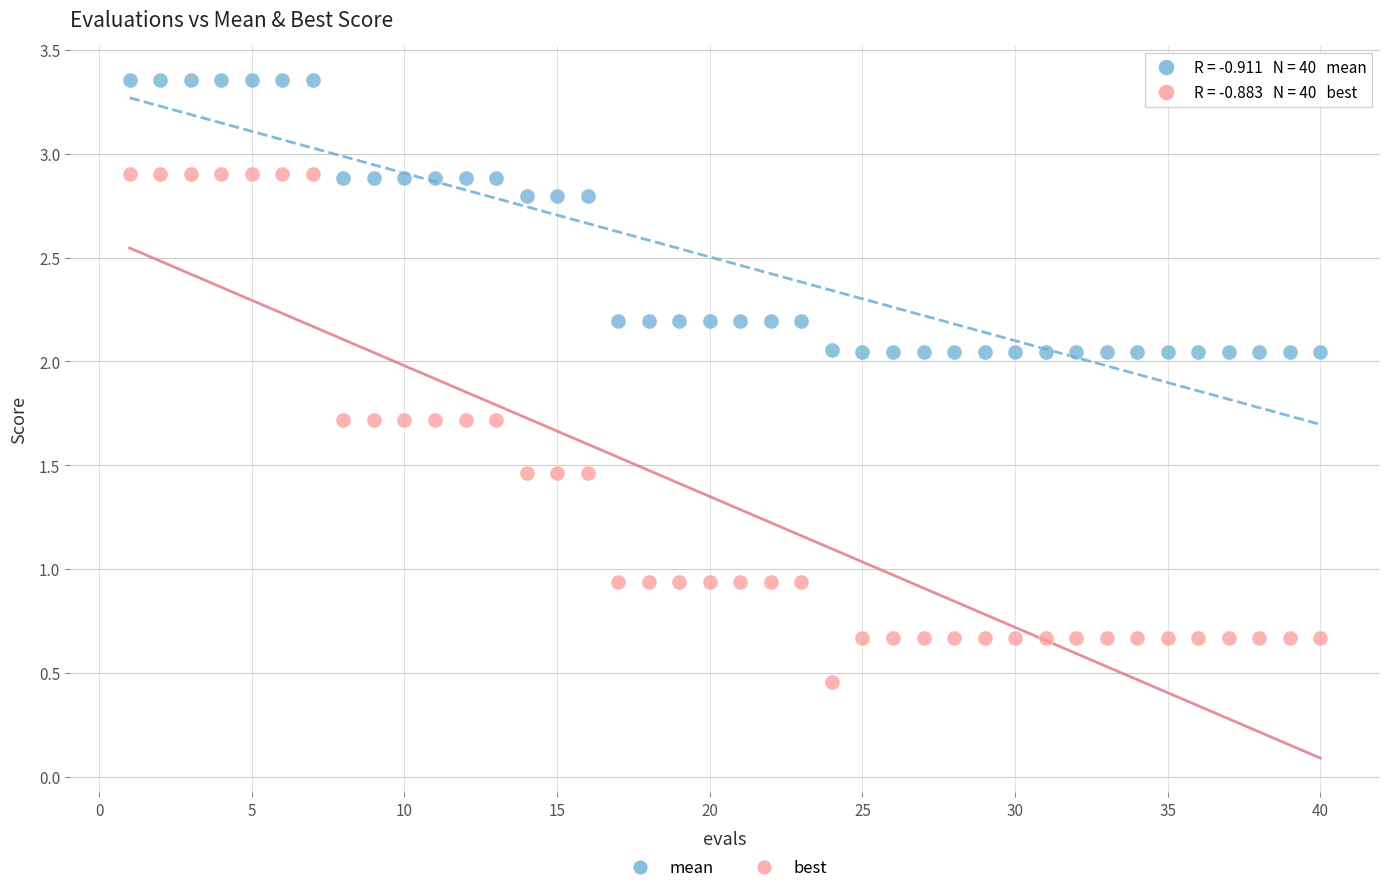

What are all the series names shown in the legend?

mean, best